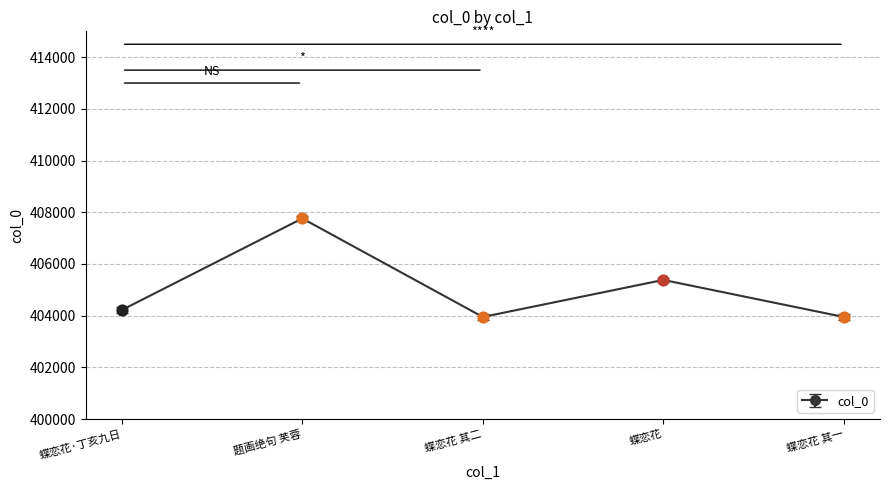

Between 题画绝句 芙蓉 and 蝶恋花, which is larger?

题画绝句 芙蓉